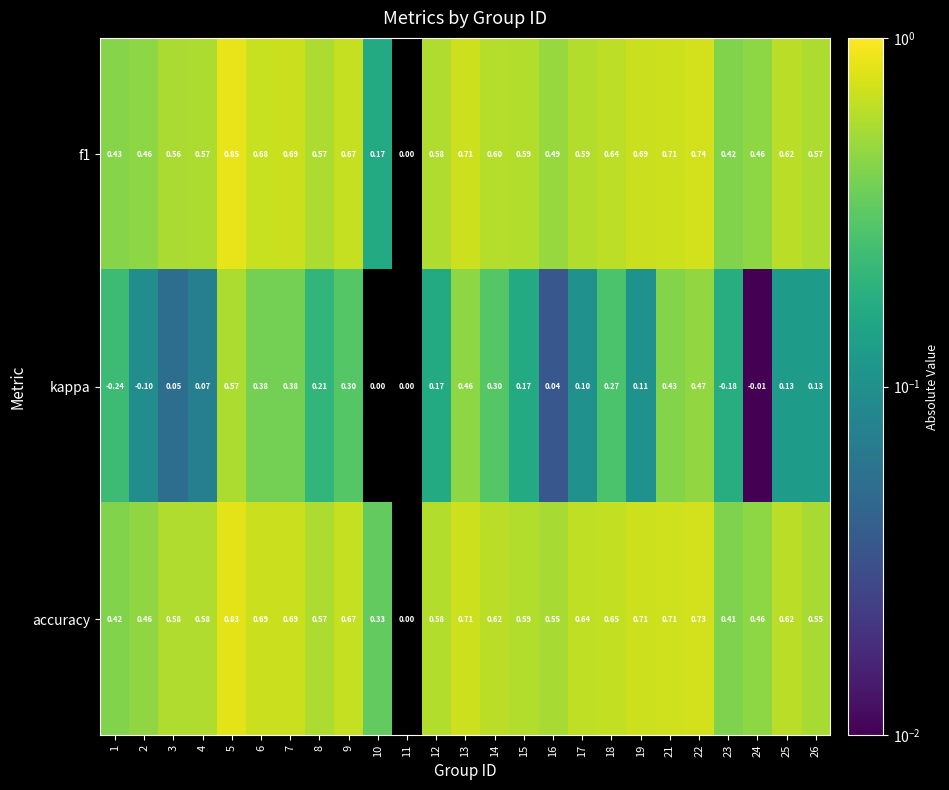

Which series changed the most between 14 and 22?

kappa